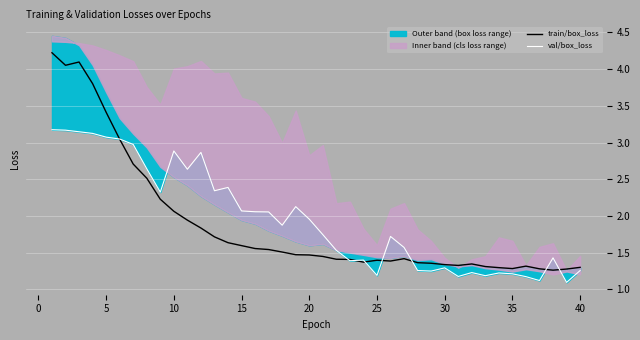

In val/box_loss, how many points are lower than both neighbors (excluding endpoints)?

11